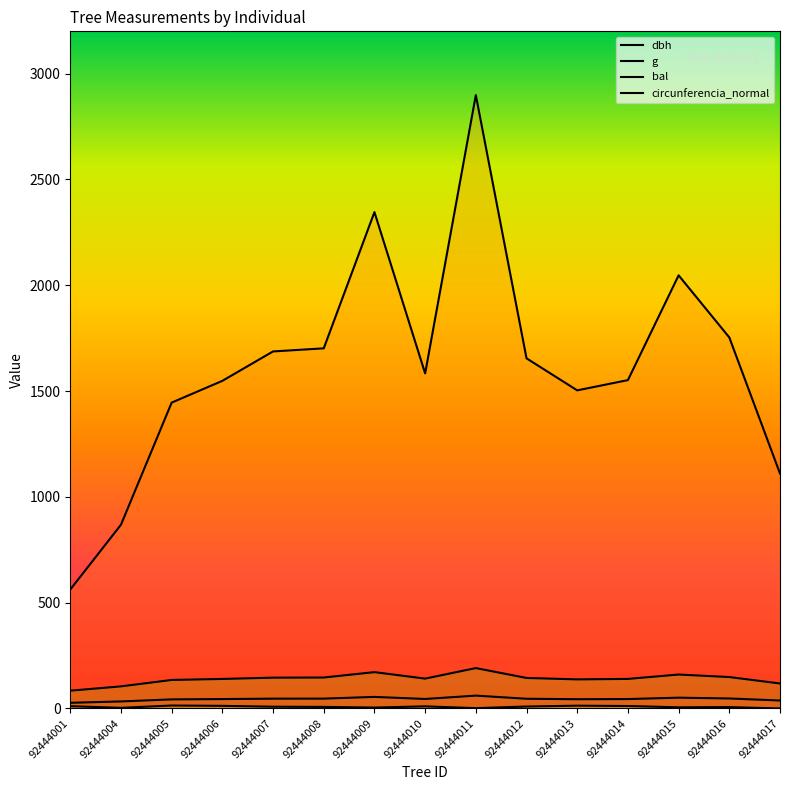

Which category has the lowest value across all series?

92444017